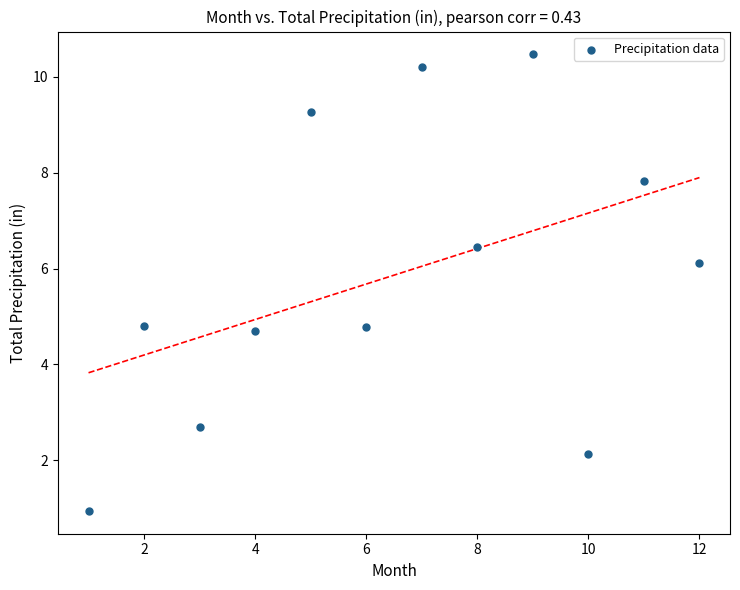

What is the range of Y values (max minus min)?

9.5